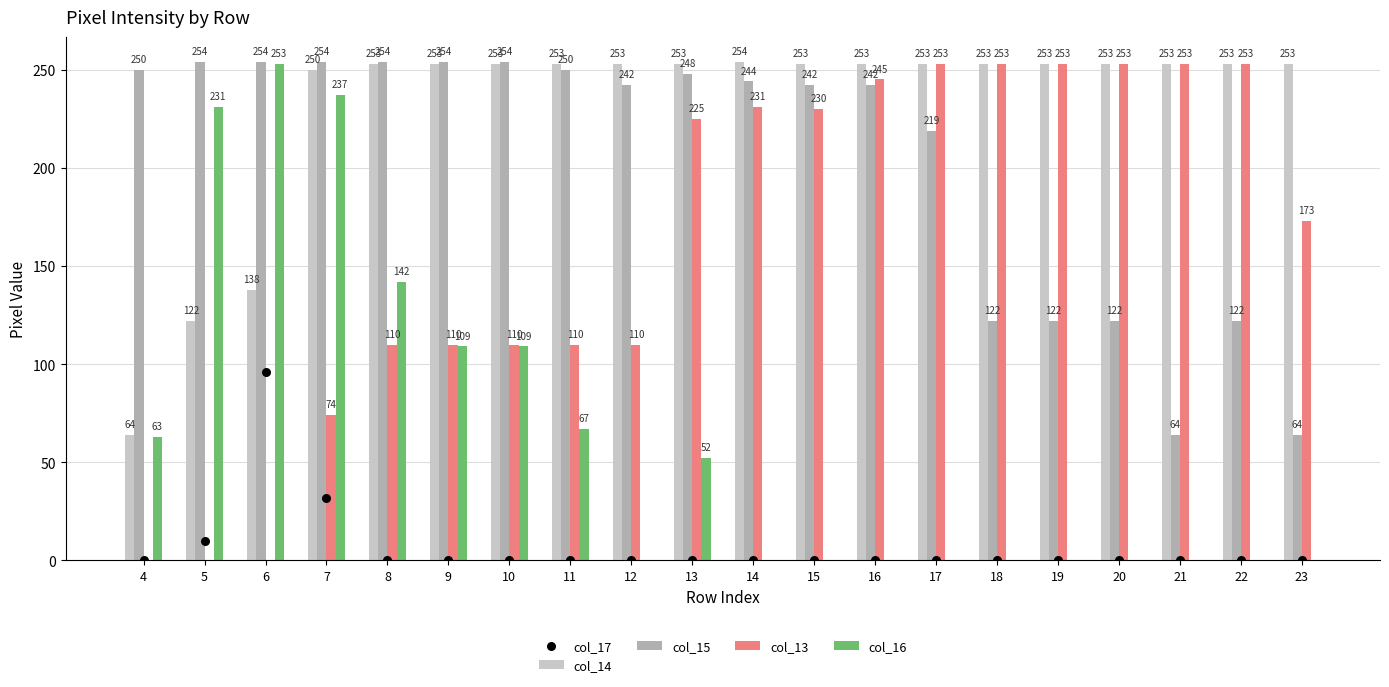

At how many categories does at least one series exceed 63?

20